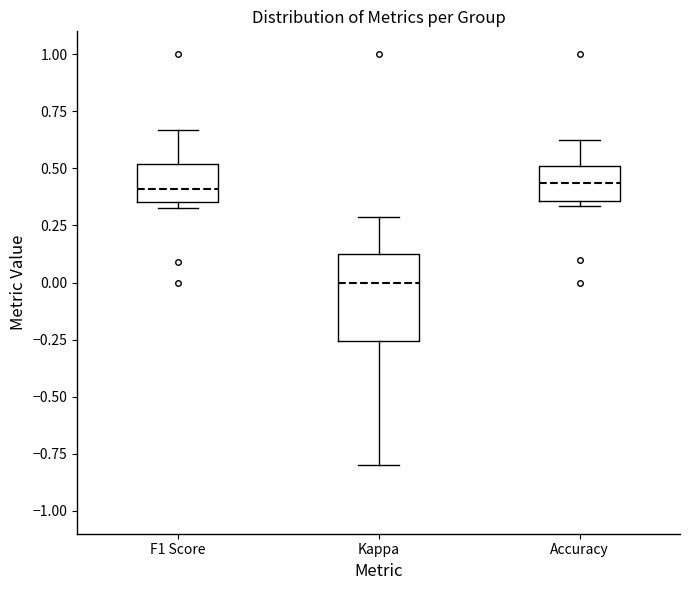

Where does the lower whisker of the box for Kappa end on the y-axis? The values are not printed on the chart, so give them approximately, as read against the axis.

-0.80